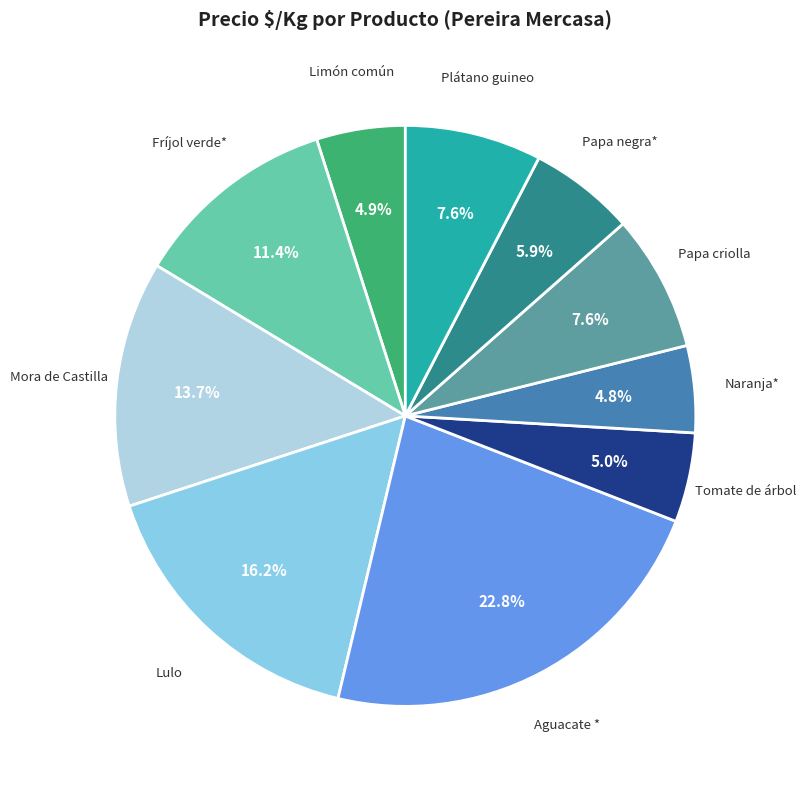

What percentage do Tomate de árbol and Limón común together represent?

9.9%